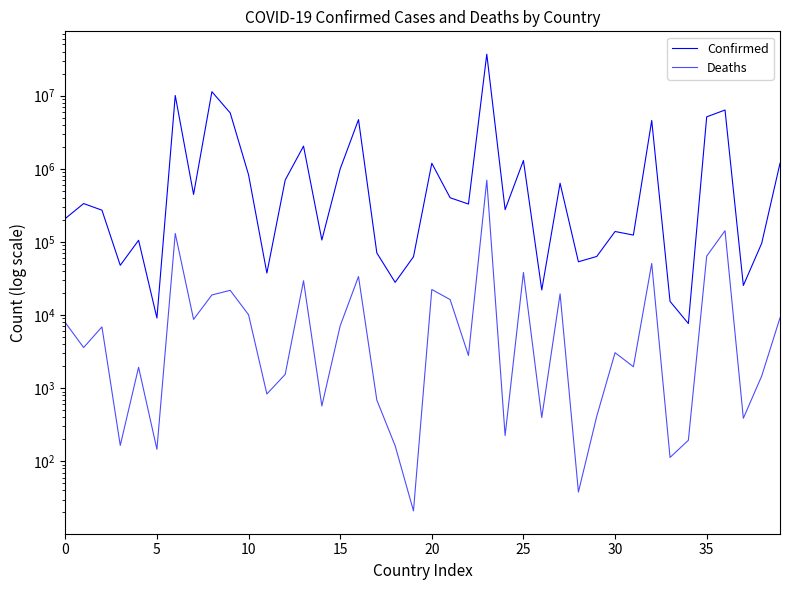

At which category does Deaths reach its first local valley?

5